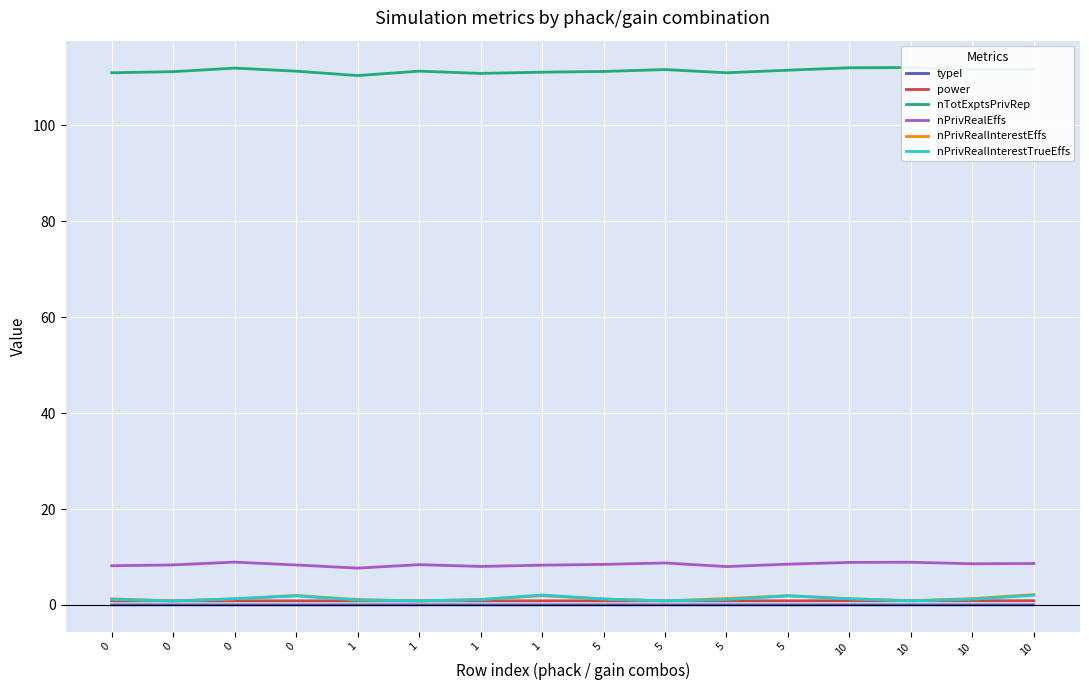

Reading right to left, list all the values displayed in this chart.

typeI: 0.0	0.0	0.0	0.0	0.0	0.0	0.0	0.0	0.0	0.0	0.0	0.0	0.0	0.0	0.0	0.0
power: 0.9	0.9	0.9	0.9	0.9	0.9	0.9	0.9	0.9	0.9	0.9	0.9	0.9	0.9	0.9	0.9
nTotExptsPrivRep: 111.7	111.6	112.0	112.0	111.5	110.9	111.6	111.2	111.1	110.8	111.3	110.4	111.3	111.9	111.2	110.9
nPrivRealEffs: 8.6	8.6	8.9	8.9	8.5	8.0	8.8	8.5	8.3	8.0	8.4	7.7	8.3	8.9	8.4	8.2
nPrivRealInterestEffs: 2.2	1.3	0.9	1.3	1.9	1.3	0.9	1.3	1.9	1.1	0.8	1.1	2.0	1.3	0.9	1.3
nPrivRealInterestTrueEffs: 2.0	1.2	0.9	1.3	1.9	1.1	0.9	1.2	2.1	1.1	0.8	1.0	1.9	1.3	0.8	1.2